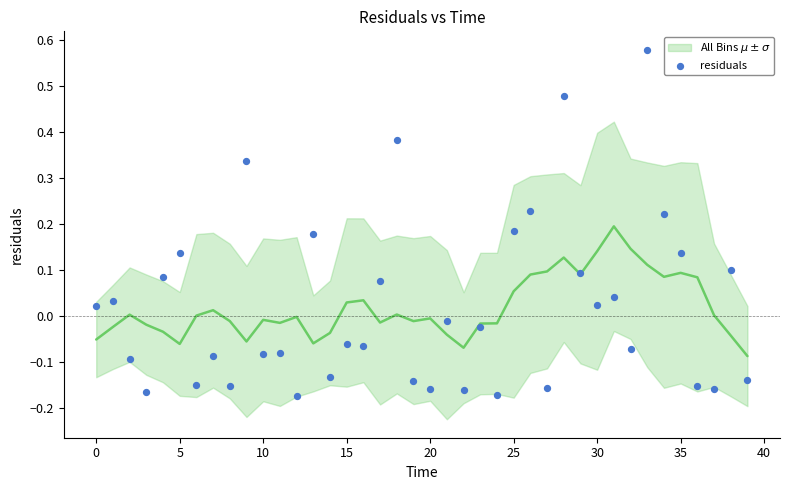

What is the range of Y values (max minus min)?

0.8